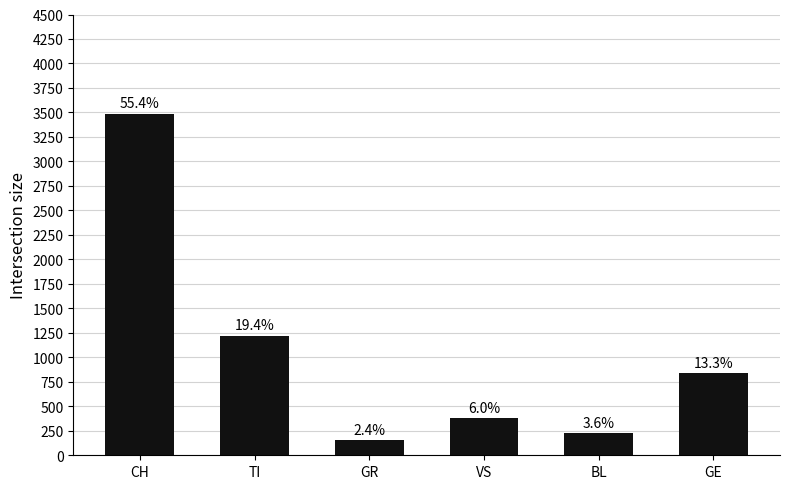

How many bars are there in total?

6